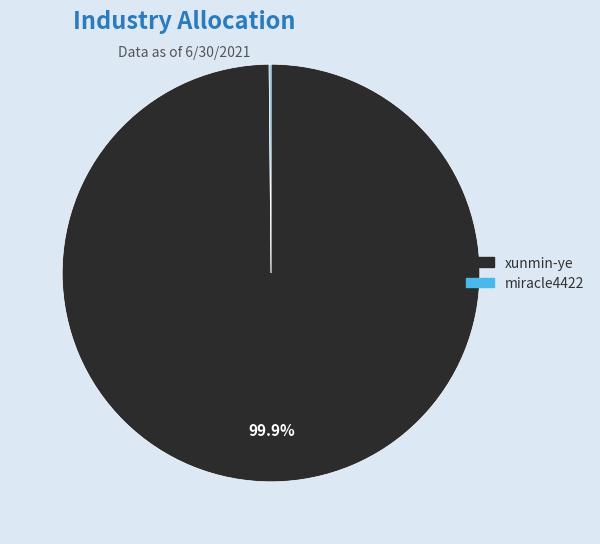

What percentage is NOT represented by xunmin-ye?

0.1%